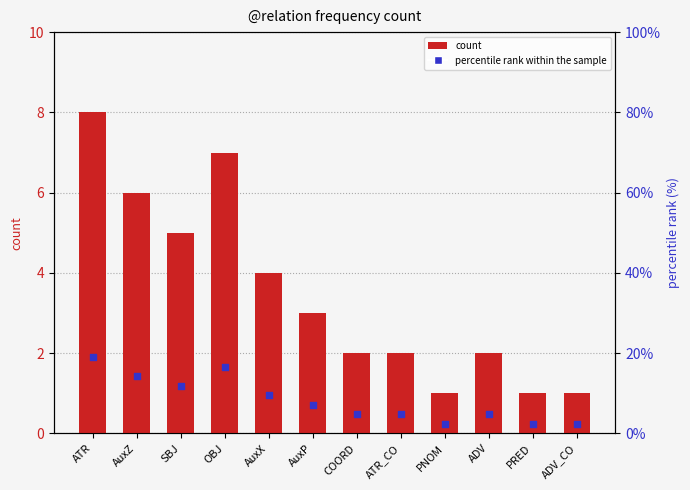

Which series has the largest total across all categories?

percentile rank within the sample